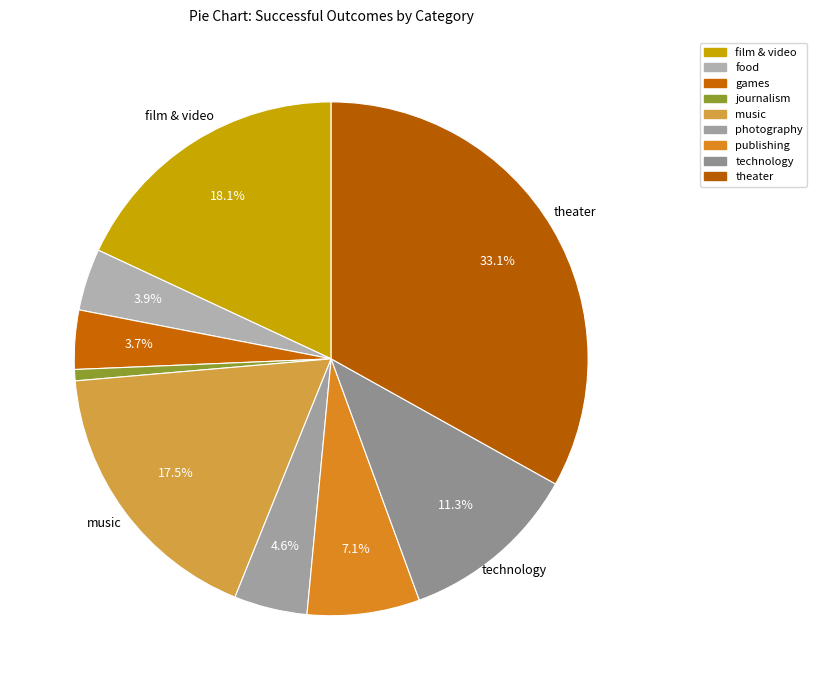

Which has a higher value, publishing or technology?

technology